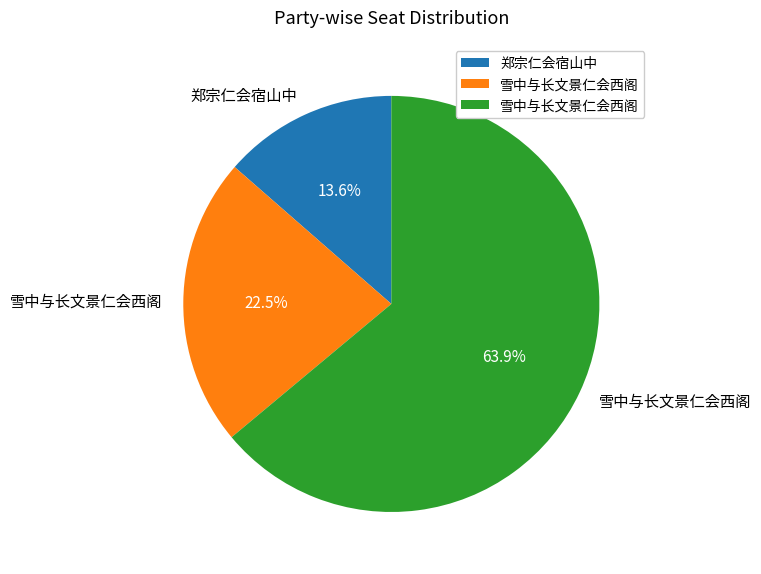

Does any single category account for the majority?

Yes